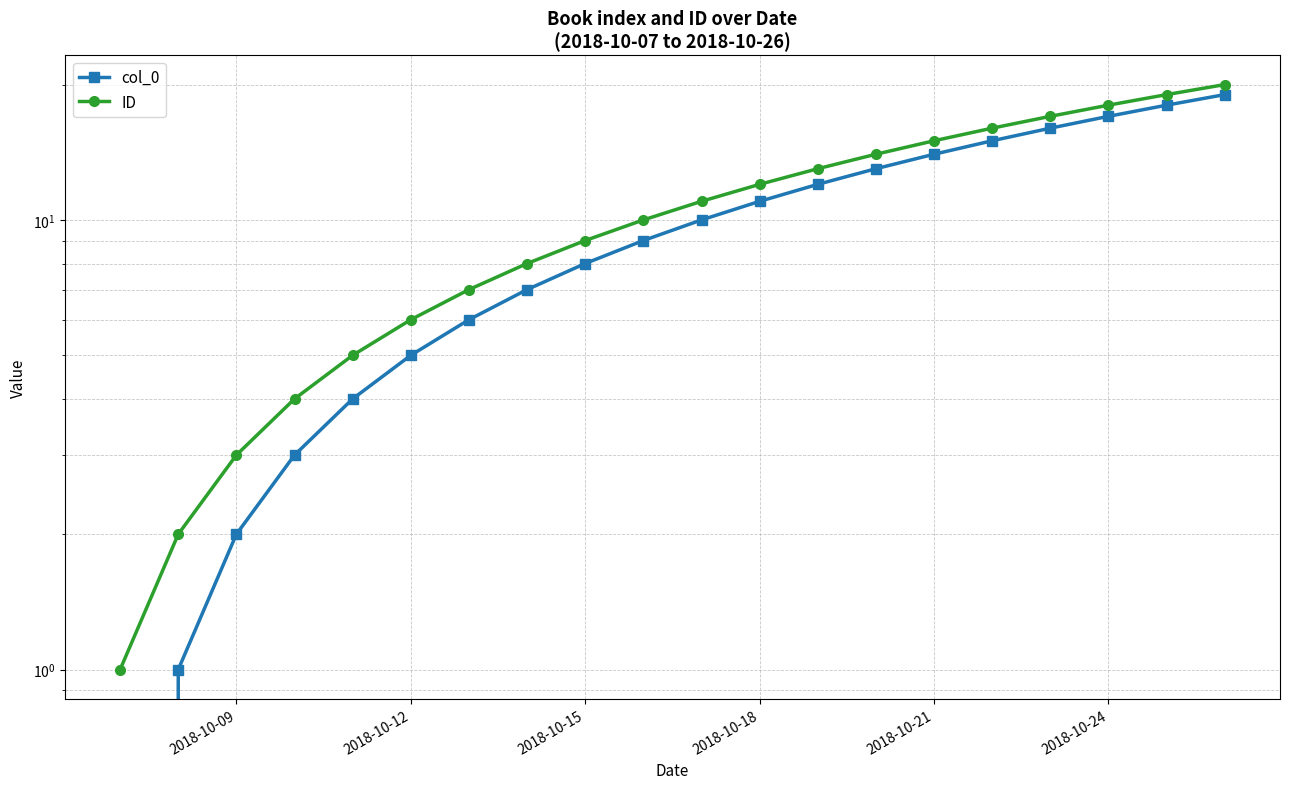

The value of ID at 9 is 14. True or false?

False